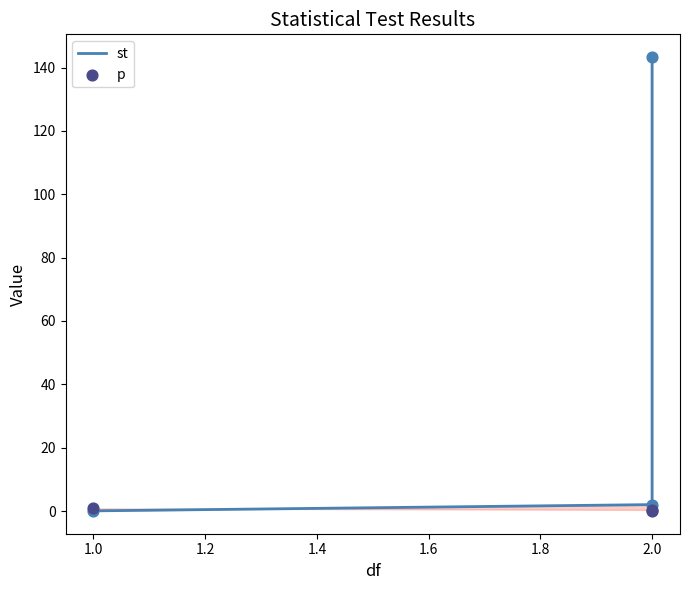

Is the value of p at 2.0 greater than the value of st at 2.0?

No